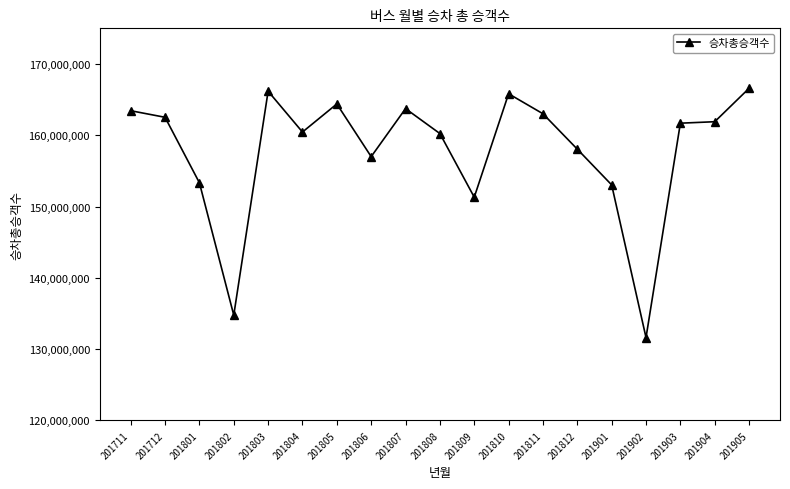

What is the value of the 18th point from the left?

161900273